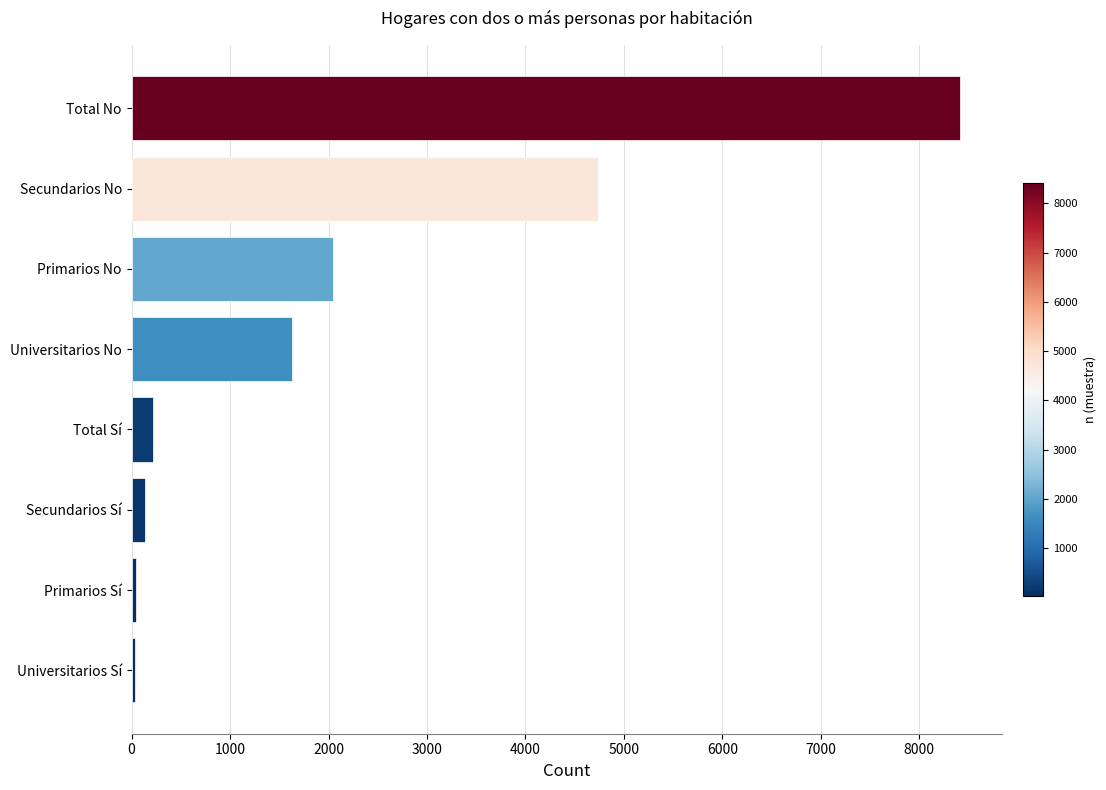

What is the greatest value displayed?

8417